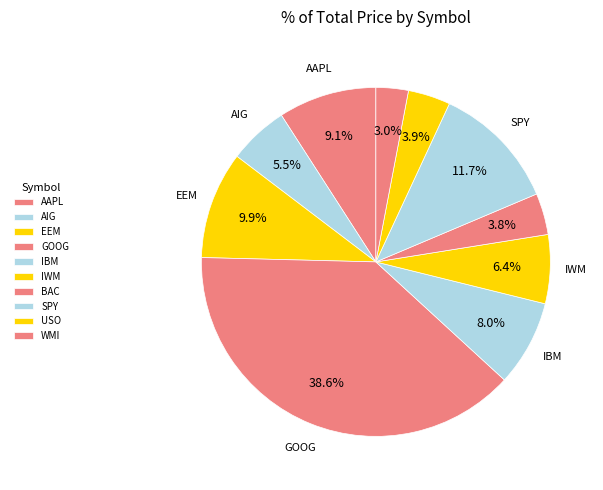

How many slices are in this pie chart?

10